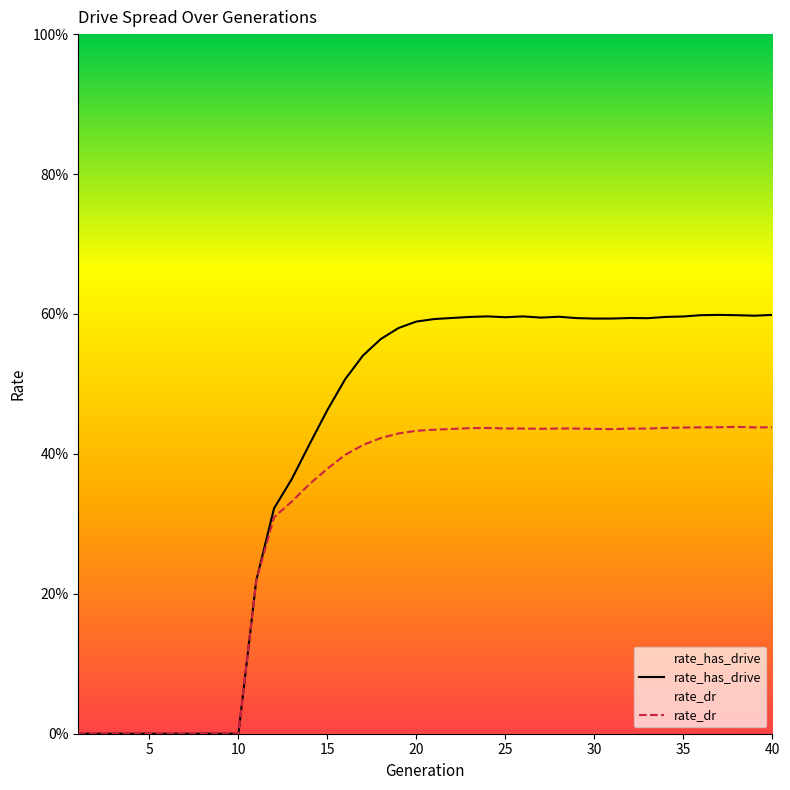

At which category does rate_has_drive reach its first local peak?

24